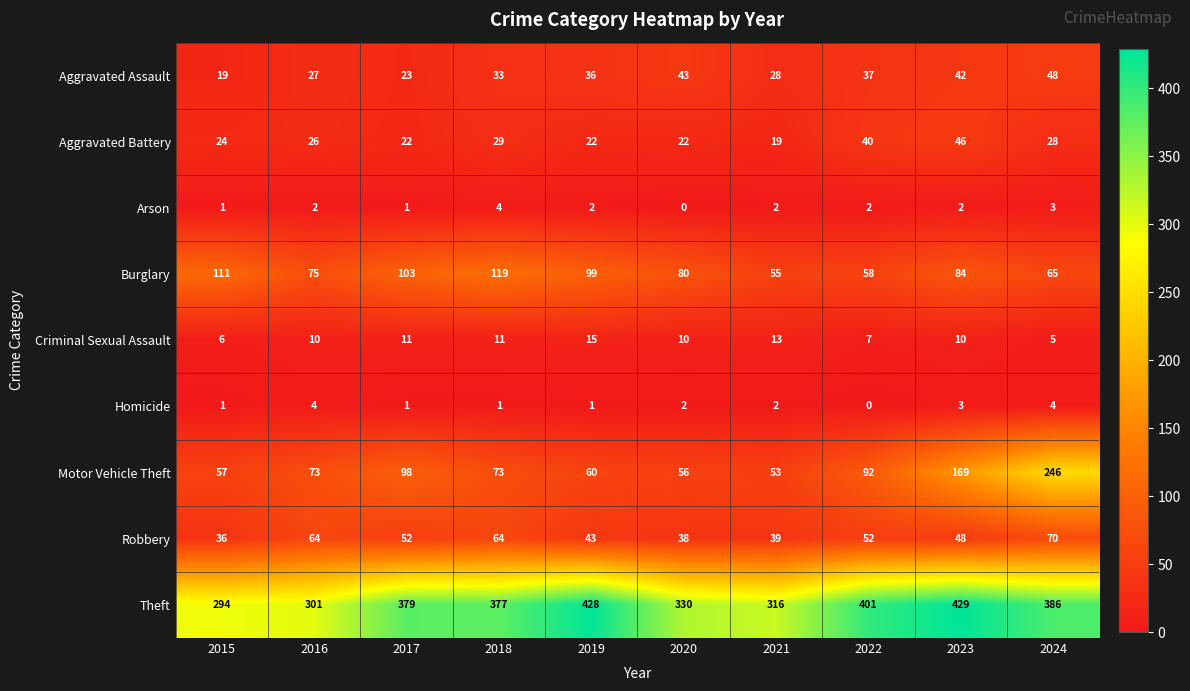

What is the difference between the maximum and minimum values in the Criminal Sexual Assault series?

10